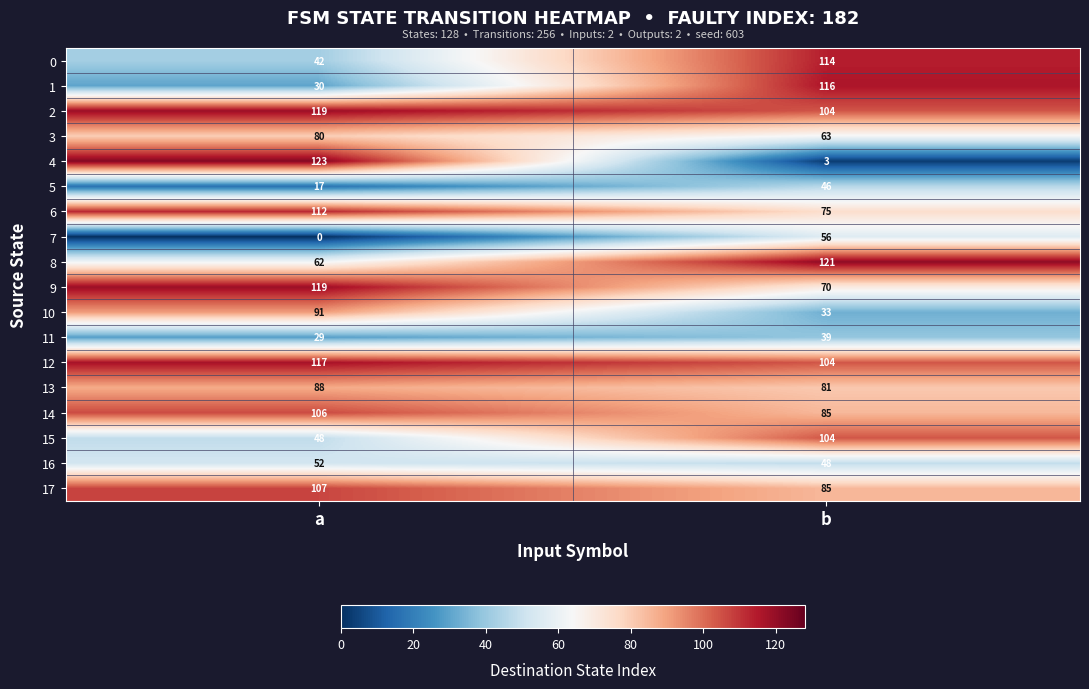

What is the minimum value for 14?

85